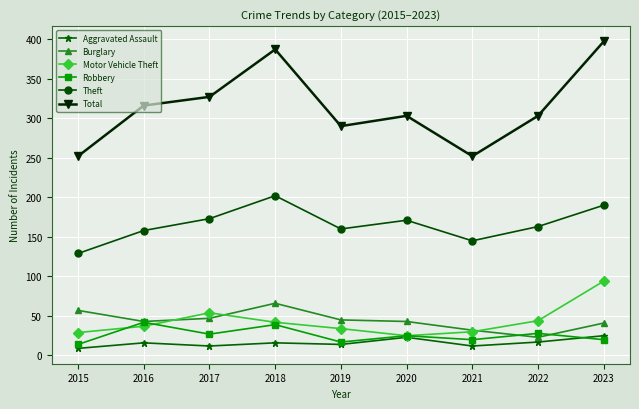

What is the value of the Burglary point at the 9th from the left?

41